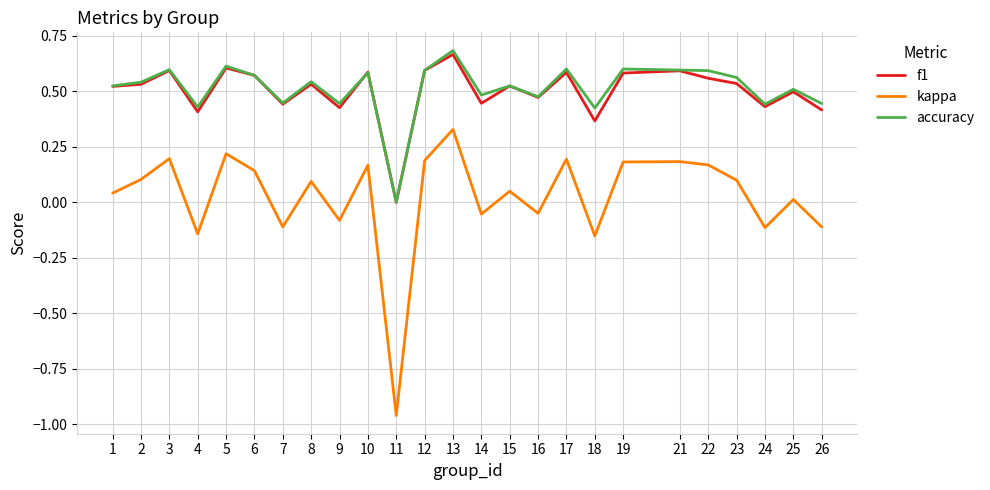

Between 1 and 11, which series saw the biggest shift?

kappa